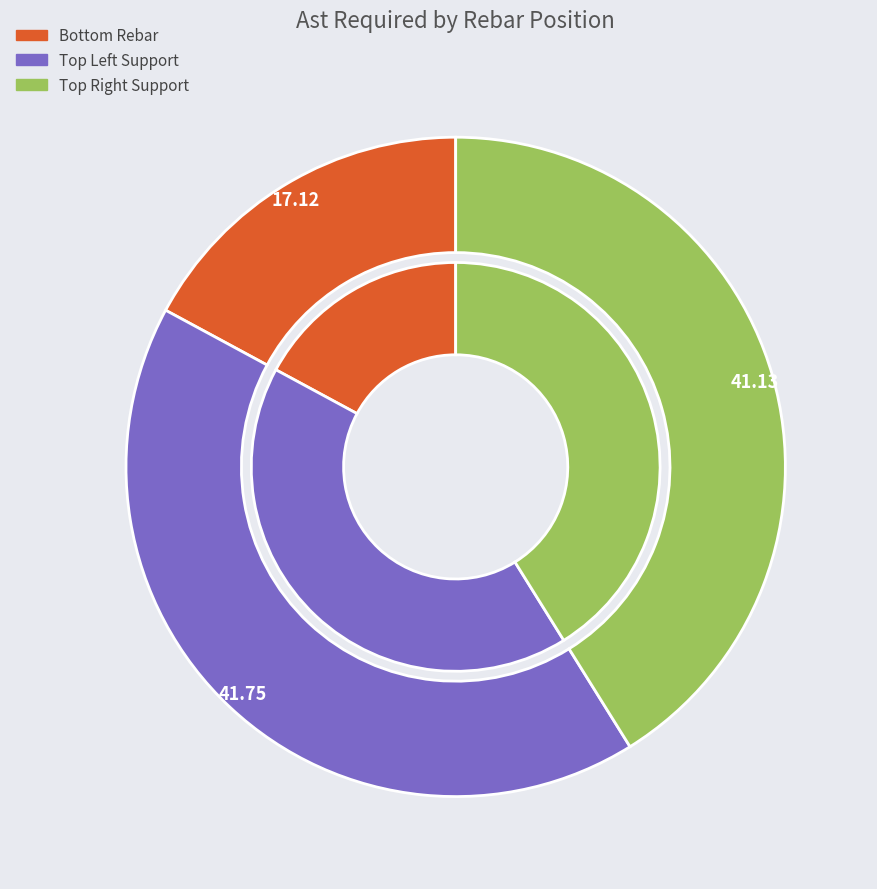

To the nearest percent, what is the average slice percentage?

33%